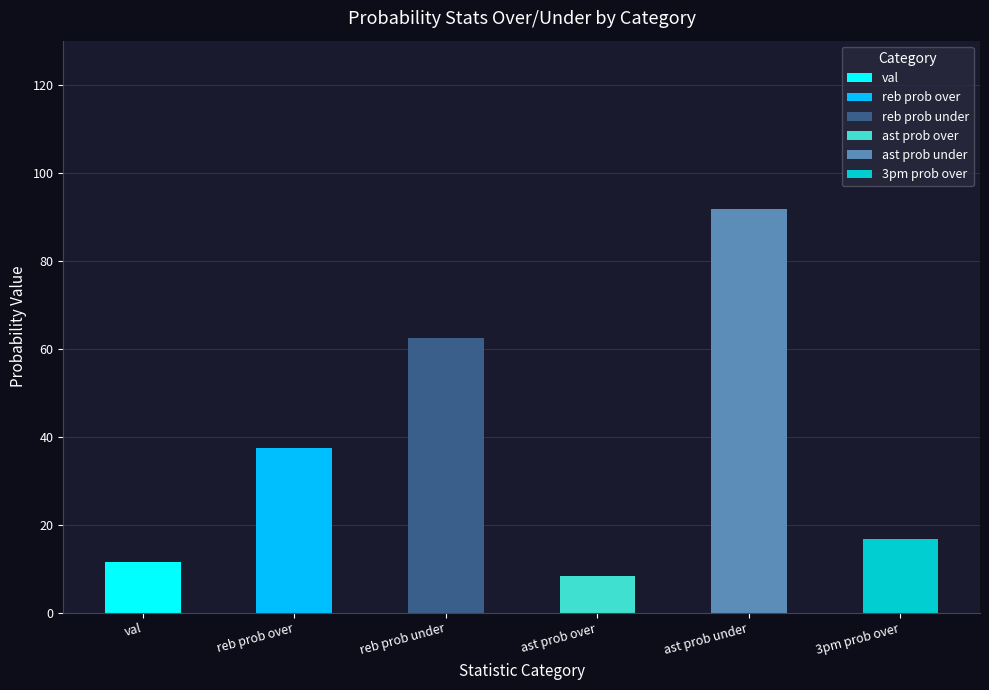

What is the greatest value displayed?

91.7